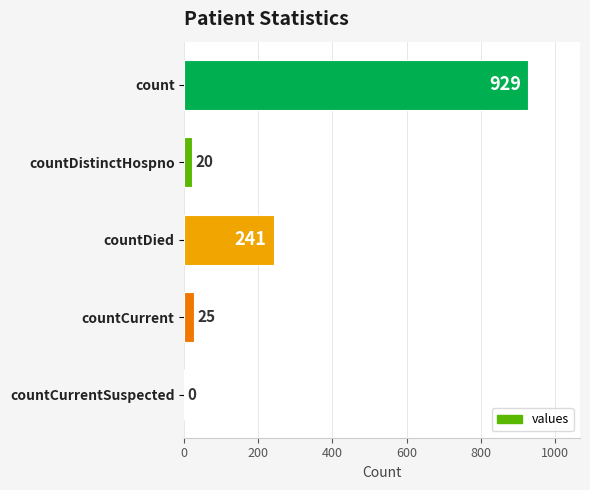

How many positive values are there?

4